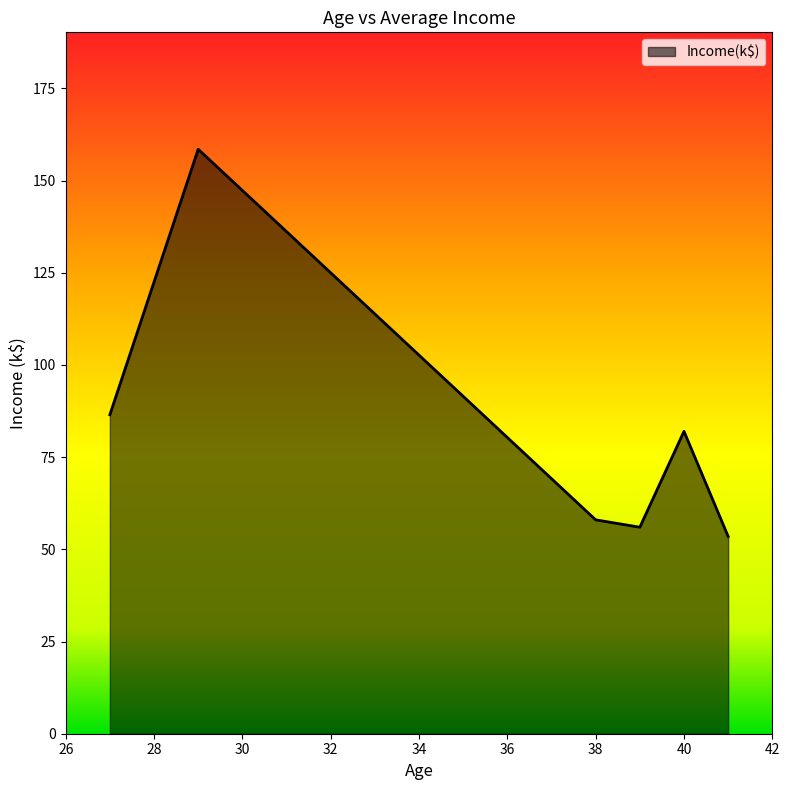

What is the average value?

82.4